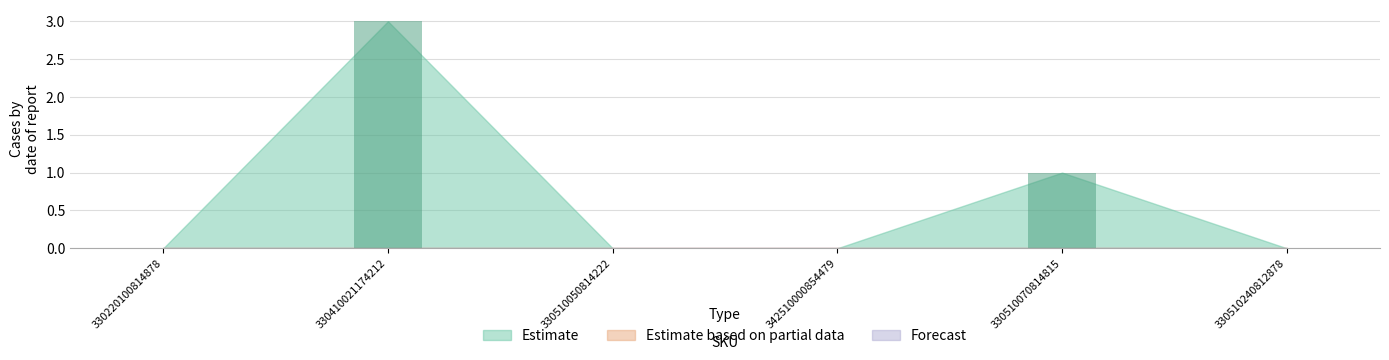

What is the sum of the values at 330410021174212 and 342510000854479?

3